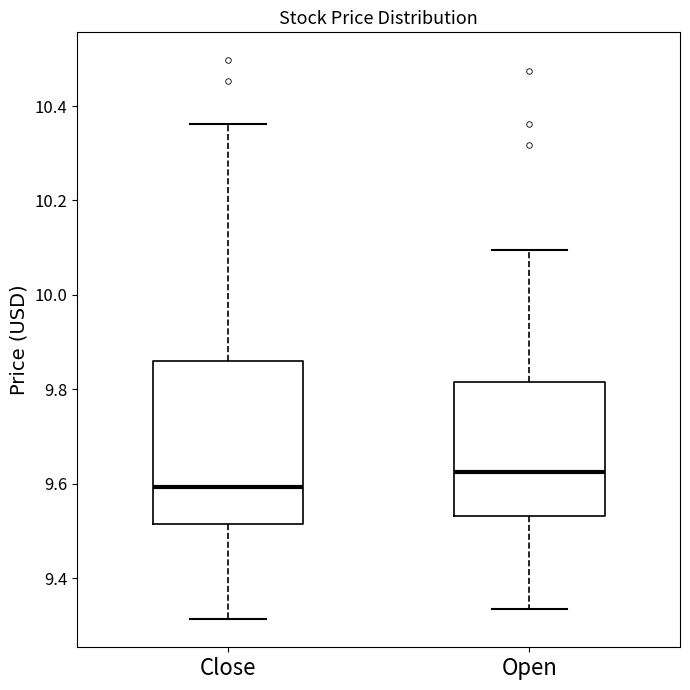

Where is the lower edge of the box for Close on the y-axis? The values are not printed on the chart, so give them approximately, as read against the axis.

9.52